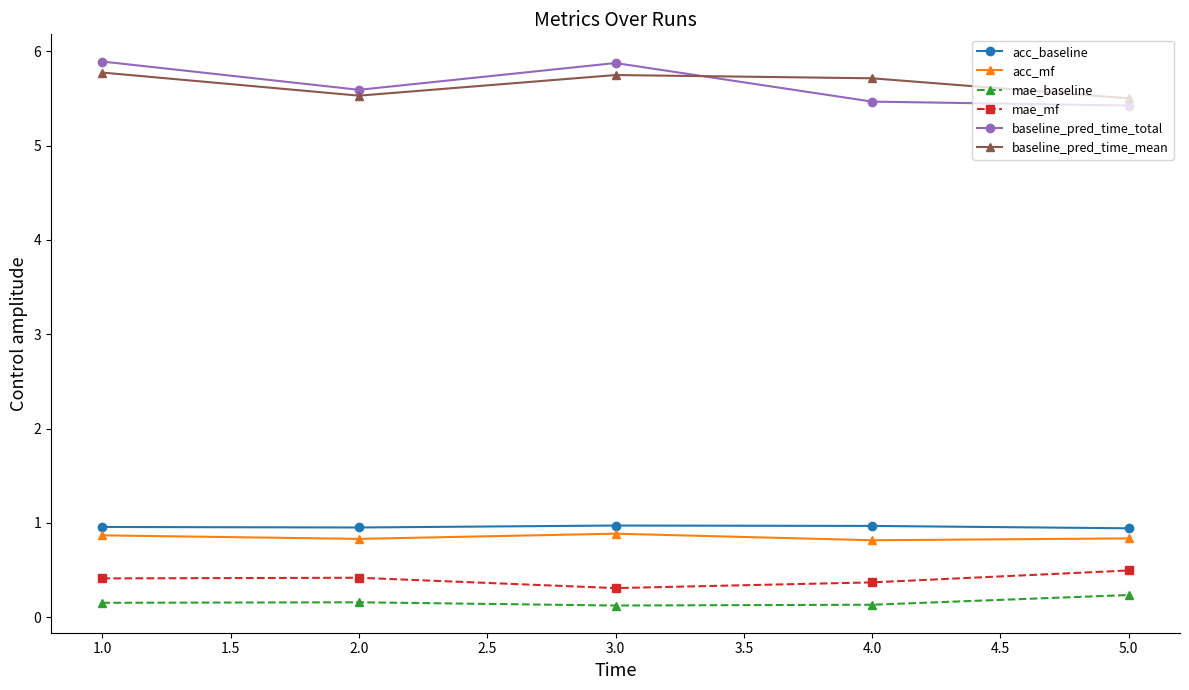

Which series has the largest range (max minus min)?

baseline_pred_time_total